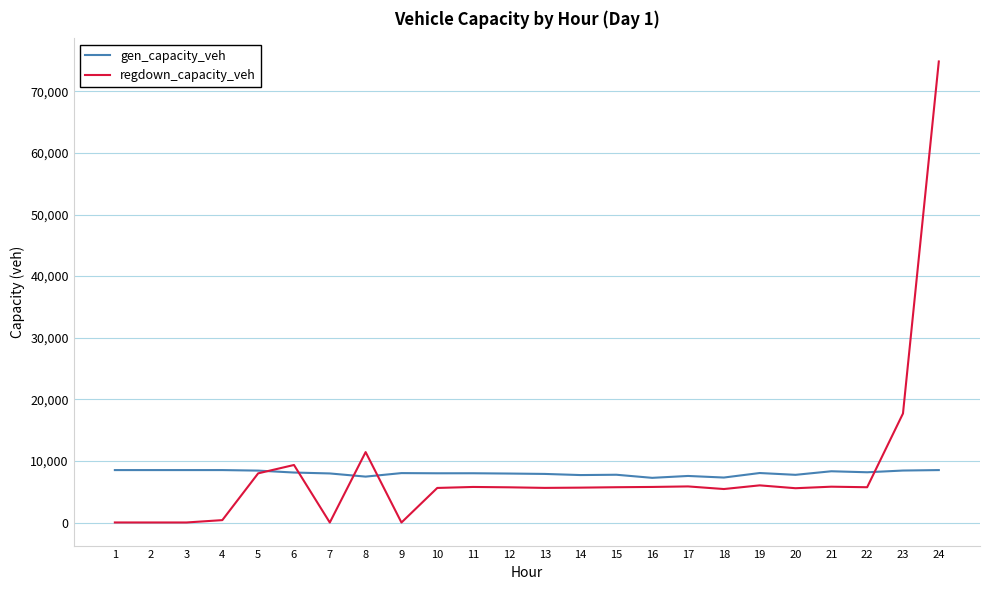

What is the average value of the regdown_capacity_veh series?

8169.9